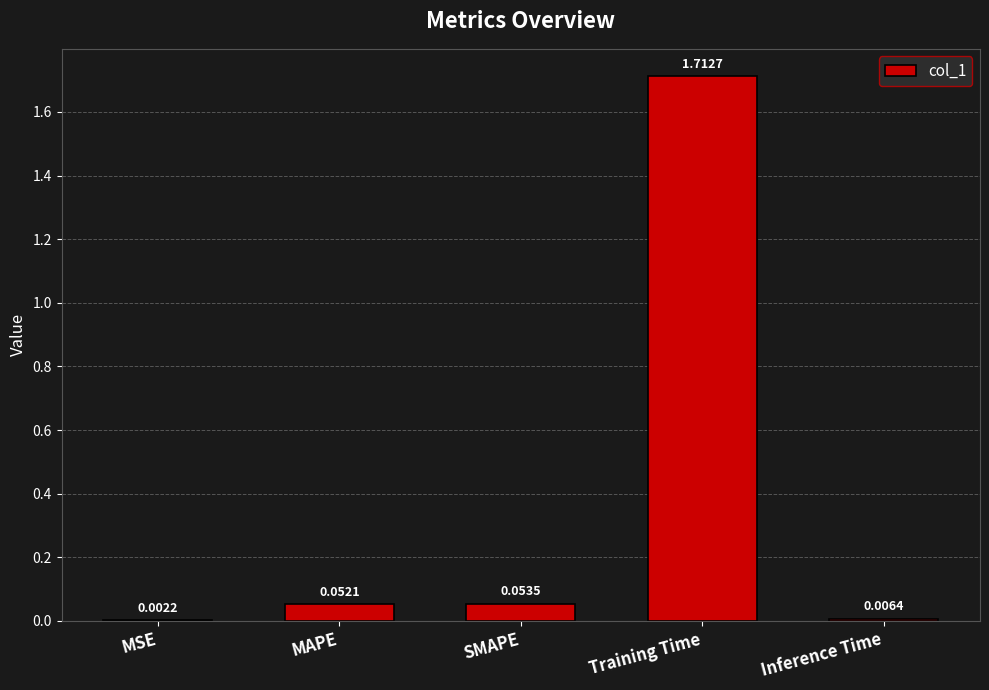

Between MAPE and MSE, which is larger?

MAPE